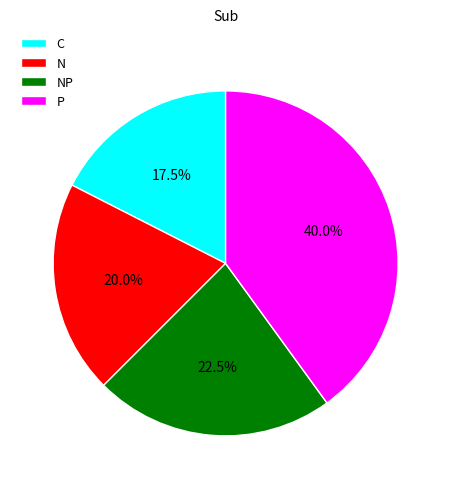

Which category has the biggest portion of the pie?

P